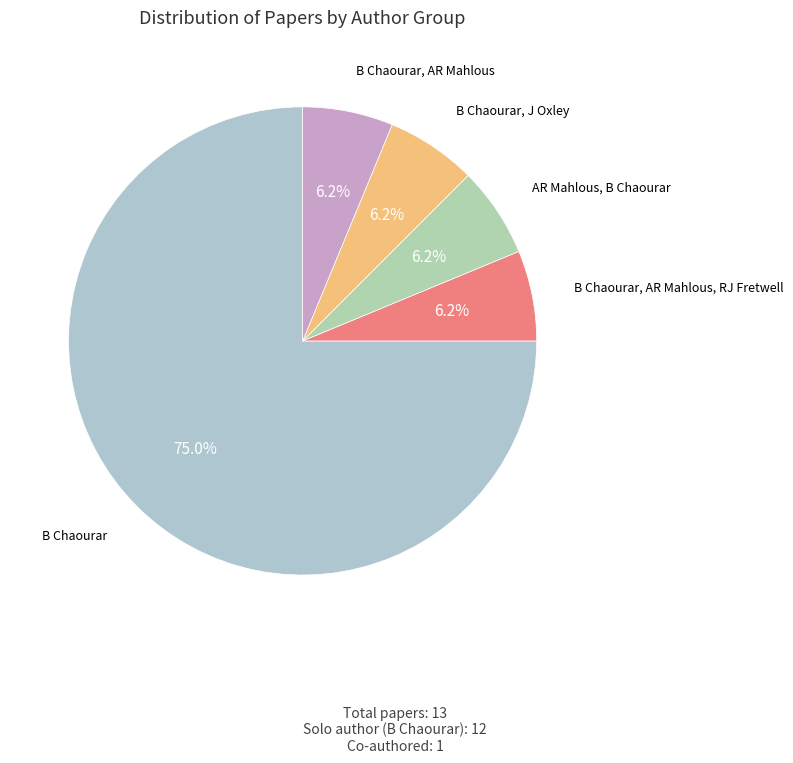

The B Chaourar, J Oxley slice represents 6% of the pie. True or false?

True